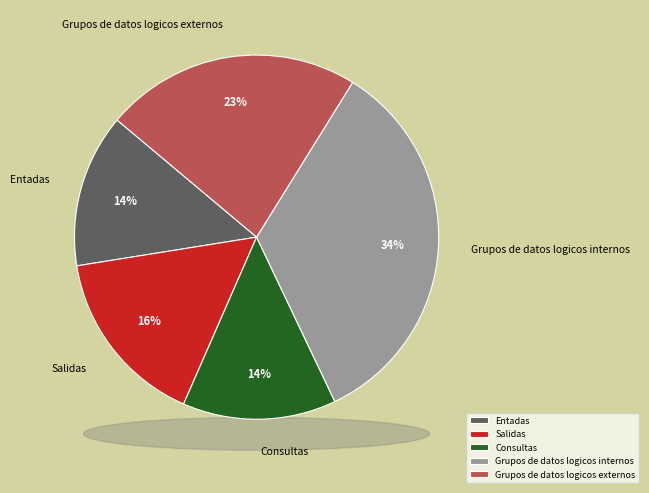

To the nearest percent, what is the difference between the largest and smallest slice percentages?

20%